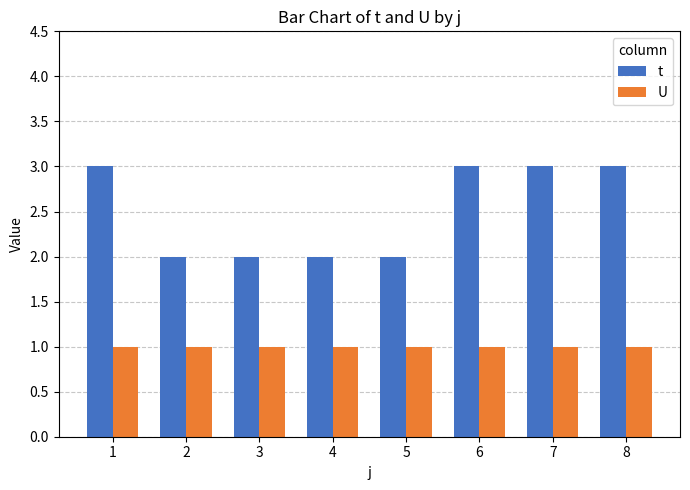

Reading right to left, list all the values displayed in this chart.

t: 8=3	7=3	6=3	5=2	4=2	3=2	2=2	1=3
U: 8=1	7=1	6=1	5=1	4=1	3=1	2=1	1=1